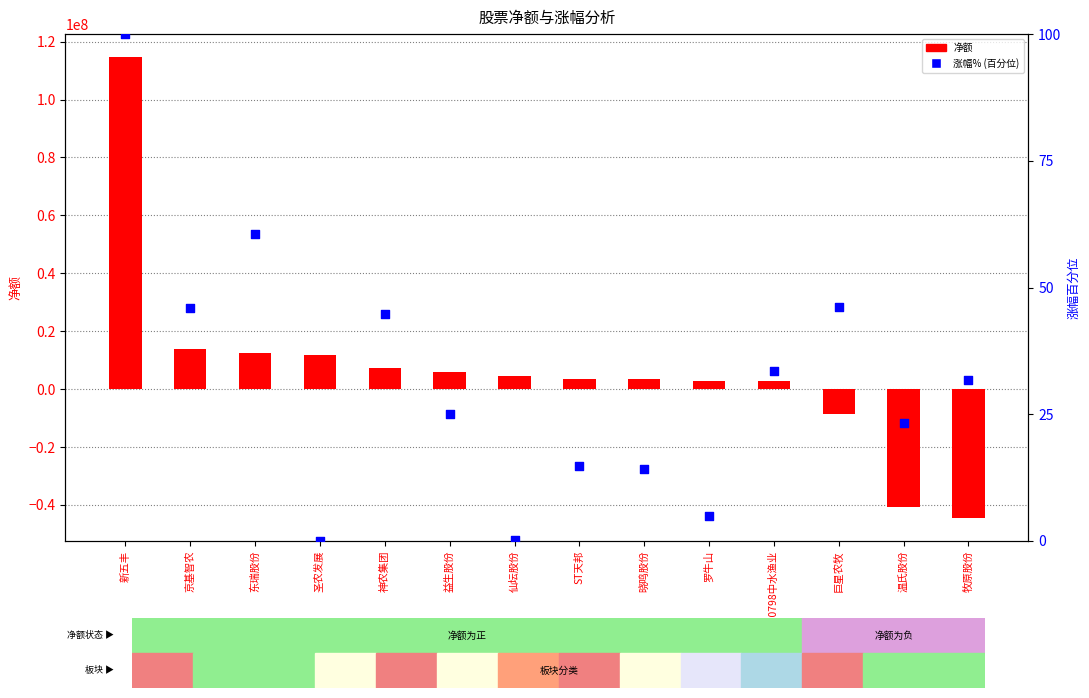

At which category is the sum across all series the highest?

新五丰